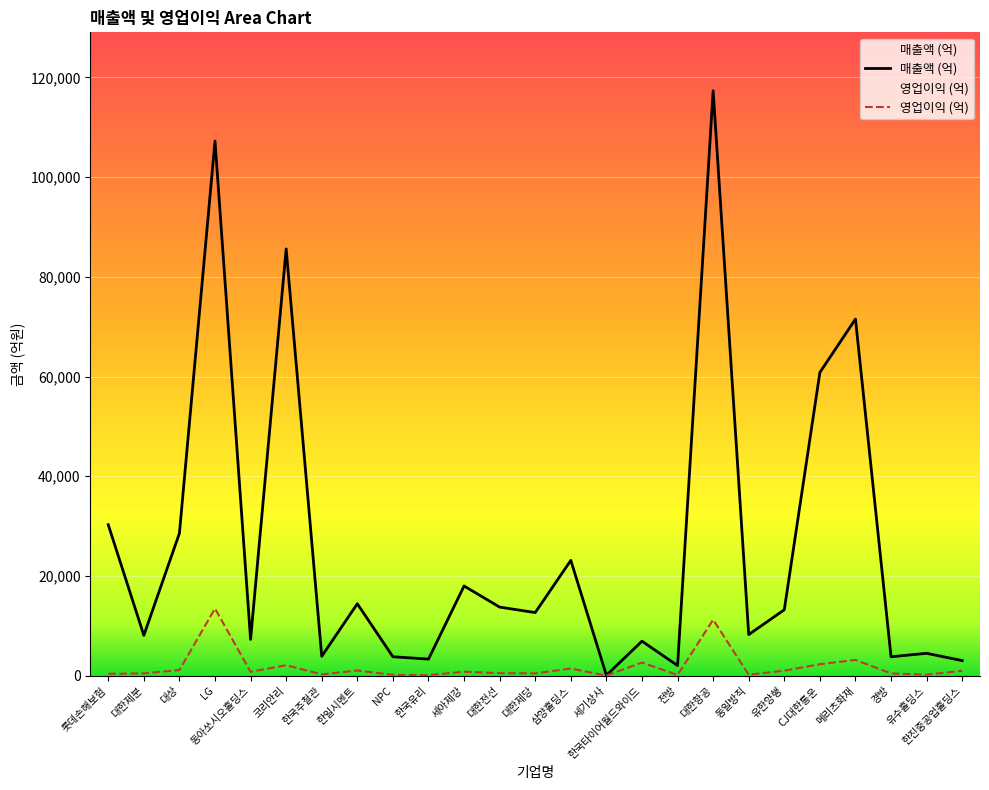

What is the approximate value of 영업이익 (억) at 메리츠화재, to the nearest 50?

3150